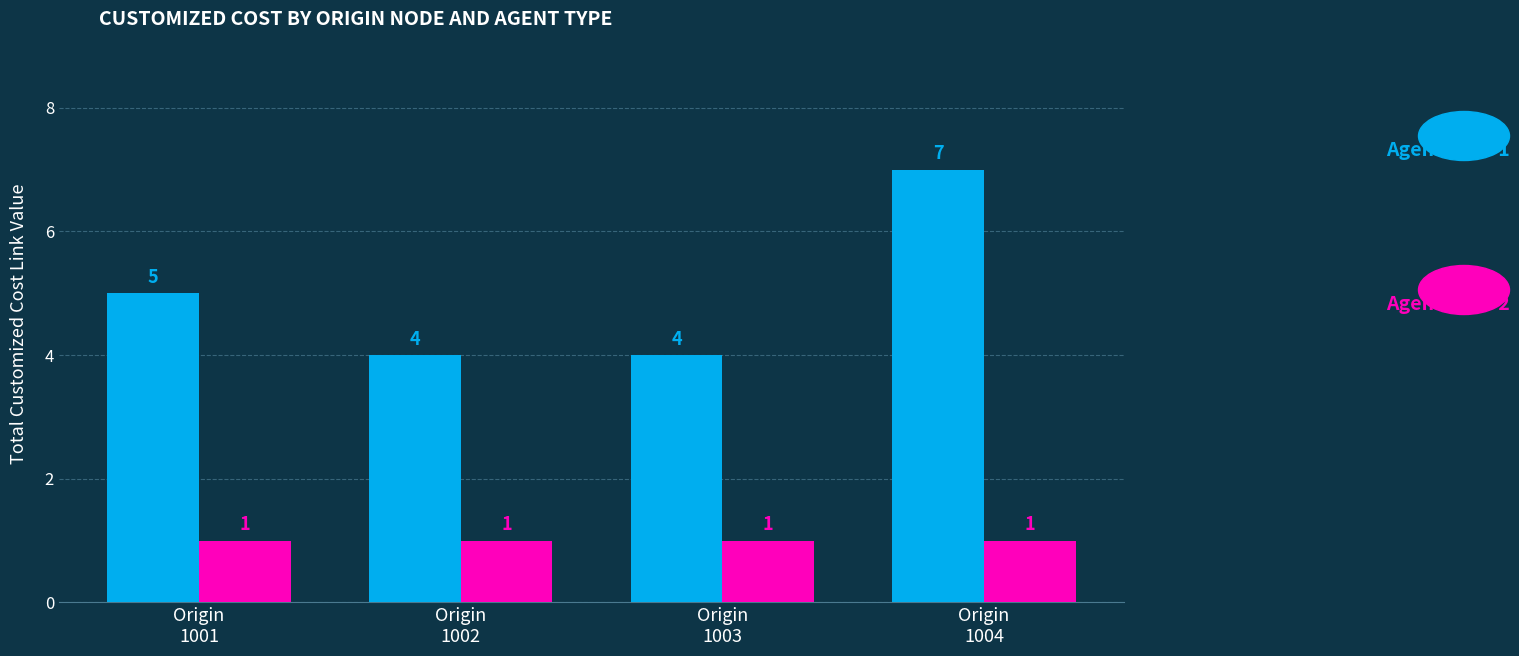

What is the maximum value shown in the chart?

7